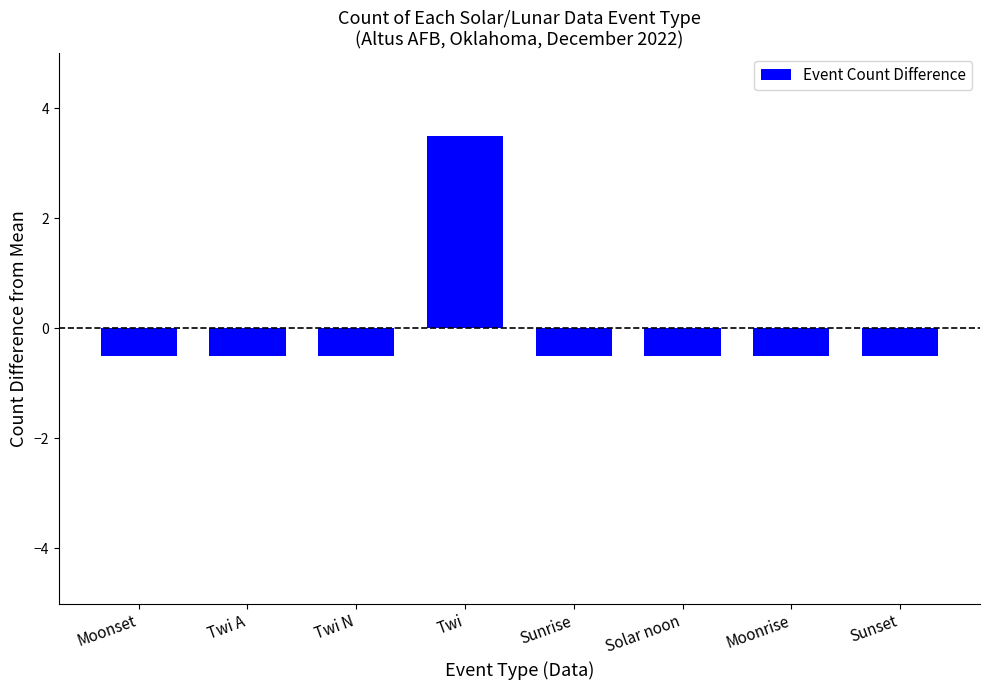

Reading left to right, what are all the values shown in this chart?

Moonset=-0.5	Twi A=-0.5	Twi N=-0.5	Twi=3.5	Sunrise=-0.5	Solar noon=-0.5	Moonrise=-0.5	Sunset=-0.5